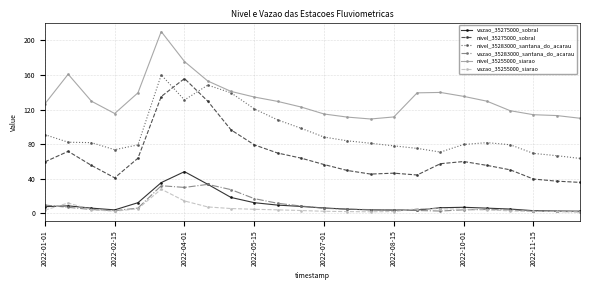

What is the value of the vazao_35255000_siarao point at the 8th from the left?

7.5